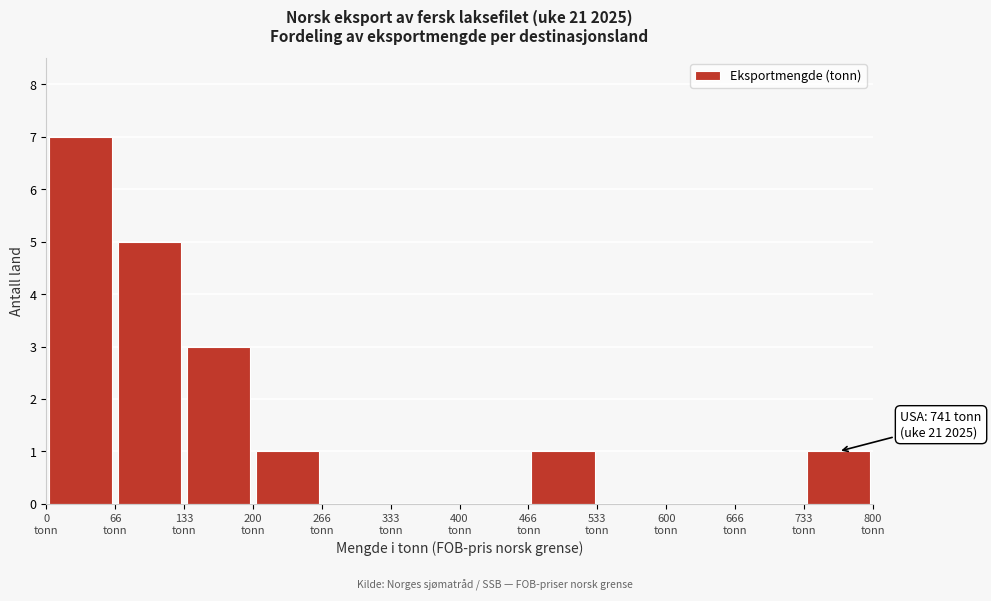

Which range on the x-axis has the tallest bar?

0 to 70